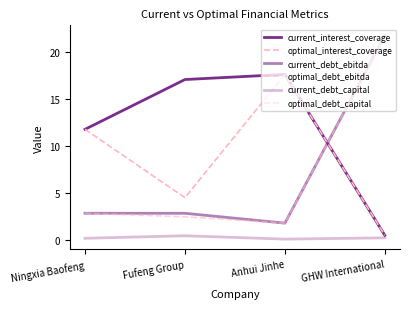

Reading right to left, what are all the values shown in this chart?

current_interest_coverage: 0.5	17.6	17.0	11.8
optimal_interest_coverage: 0.5	17.6	4.5	11.8
current_debt_ebitda: 21.7	1.8	2.9	2.9
optimal_debt_ebitda: 21.7	1.8	2.5	2.9
current_debt_capital: 0.3	0.1	0.5	0.2
optimal_debt_capital: 0.3	0.1	0.4	0.2